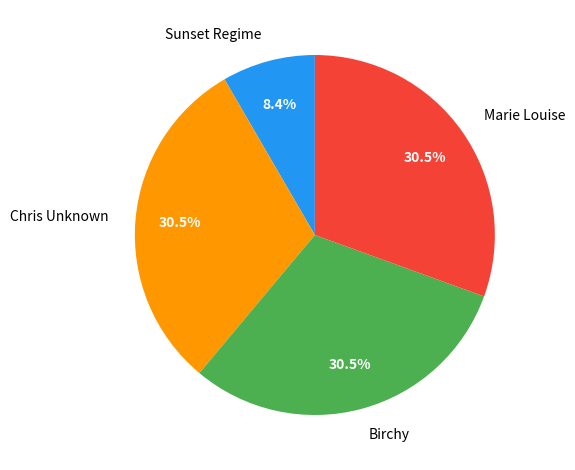

Is there any slice that represents more than half of the pie?

No